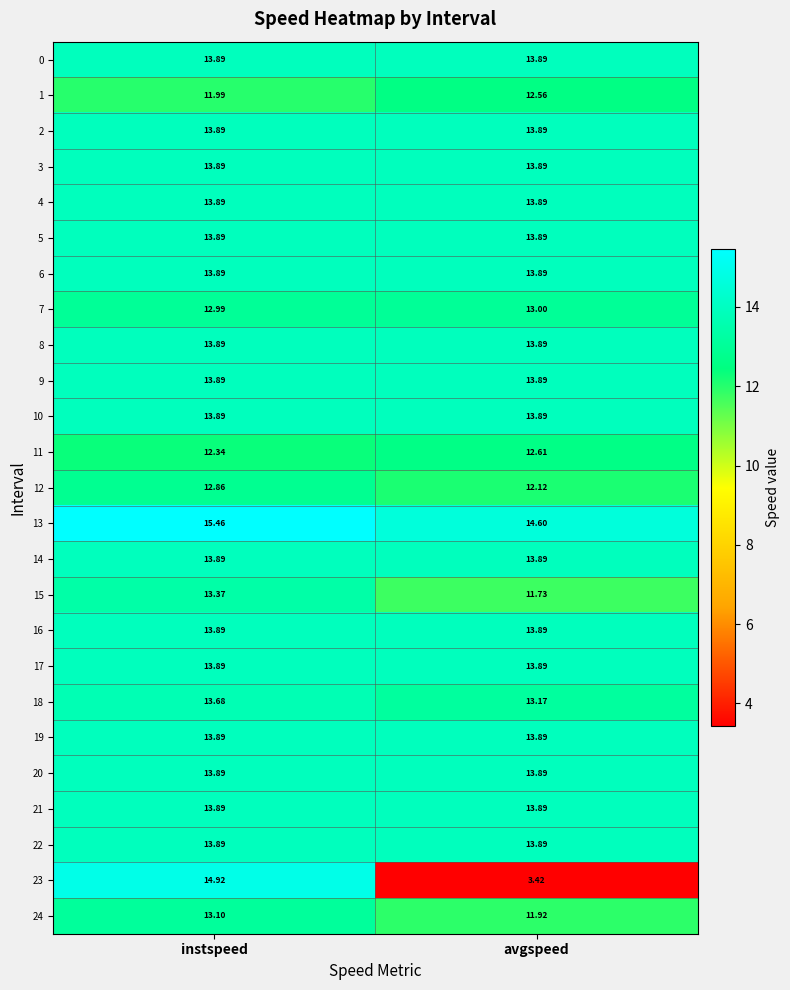

Between instspeed and avgspeed, which series saw the biggest shift?

23